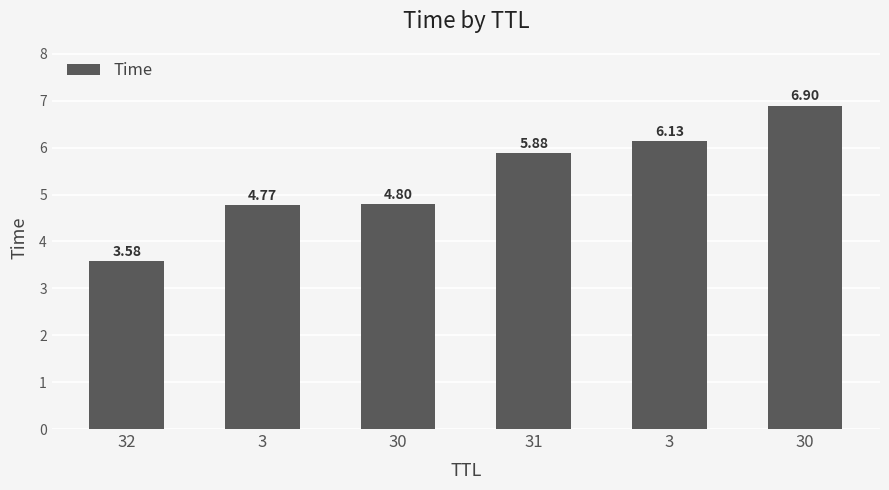

Are the bars horizontal?

No